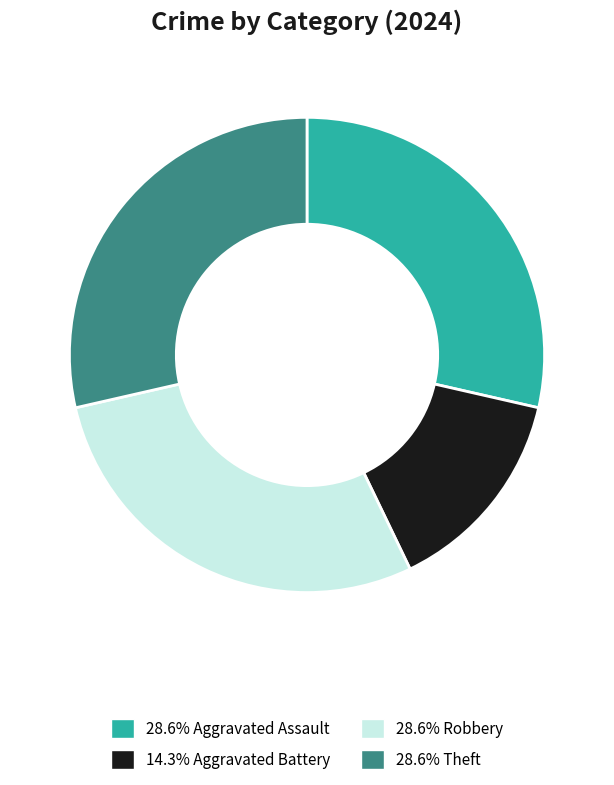

Is there any slice that represents more than half of the pie?

No